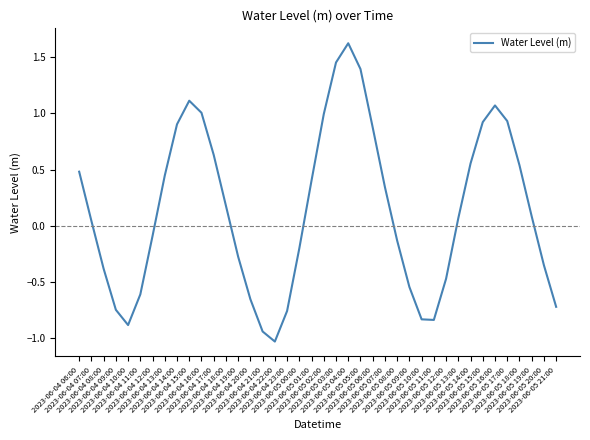

What is the difference between the second highest and minimum values?

2.5